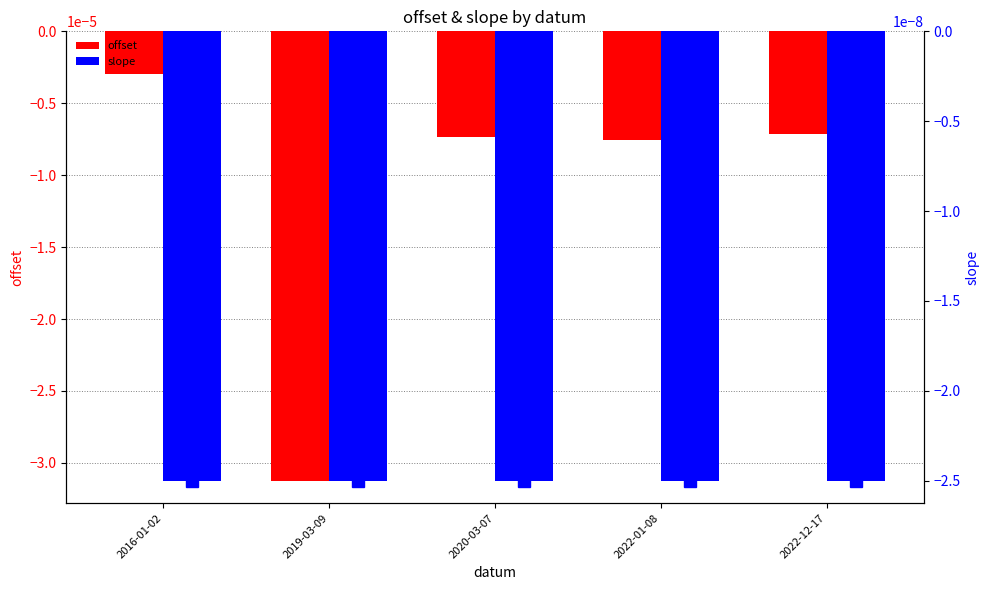

Rank the series by their maximum value, from lowest to highest.

offset, slope